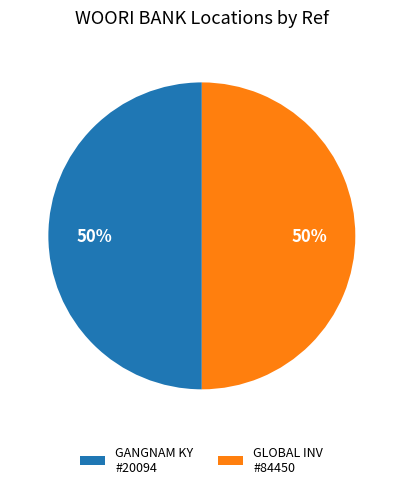

True or false: GLOBAL INV #84450 accounts for 50% of the total.

True